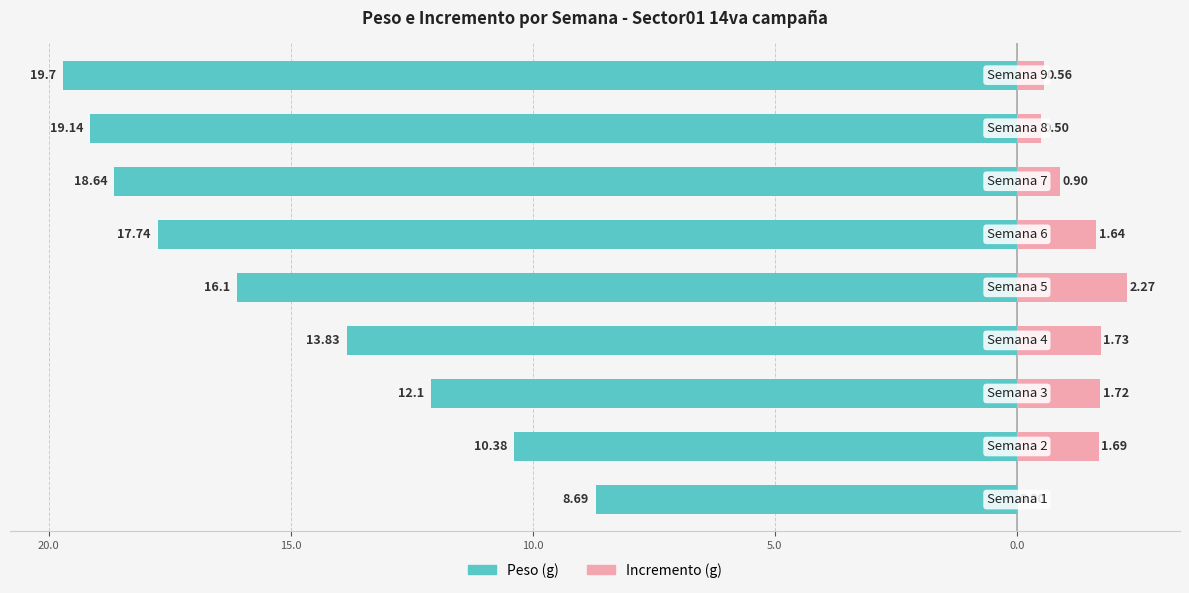

What is the difference between the maximum and minimum values in the Peso series?

11.0